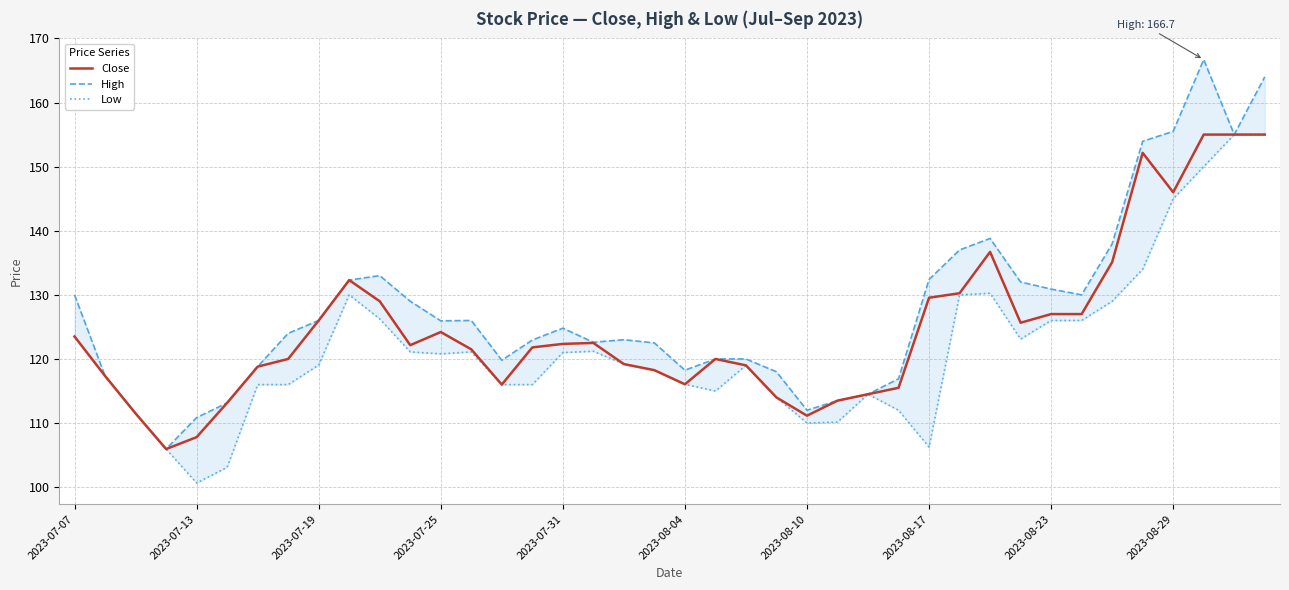

How many values in the High series exceed 124?

20